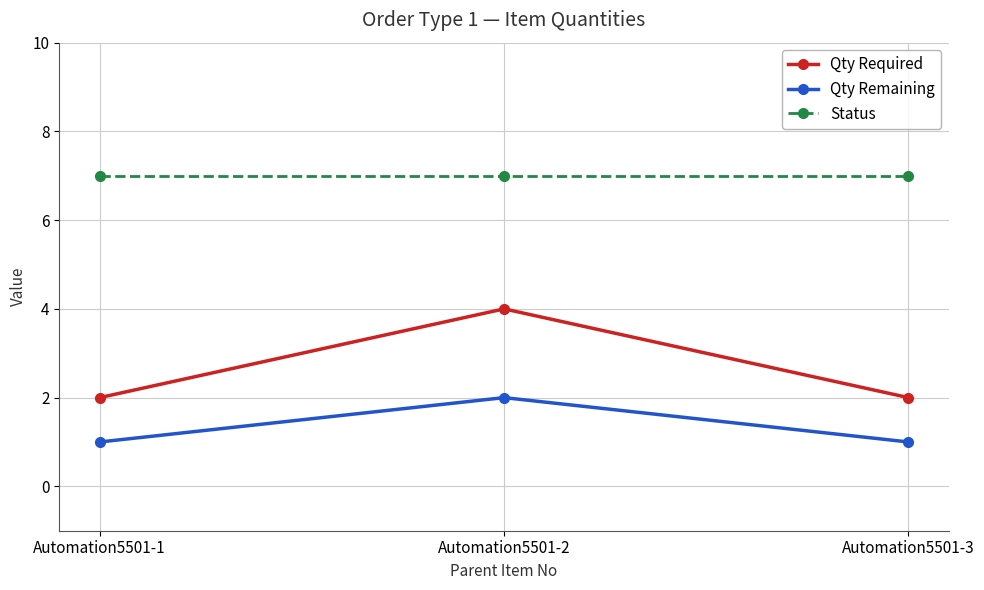

Is it true that Qty Required equals 2 at Automation5501-1?

True